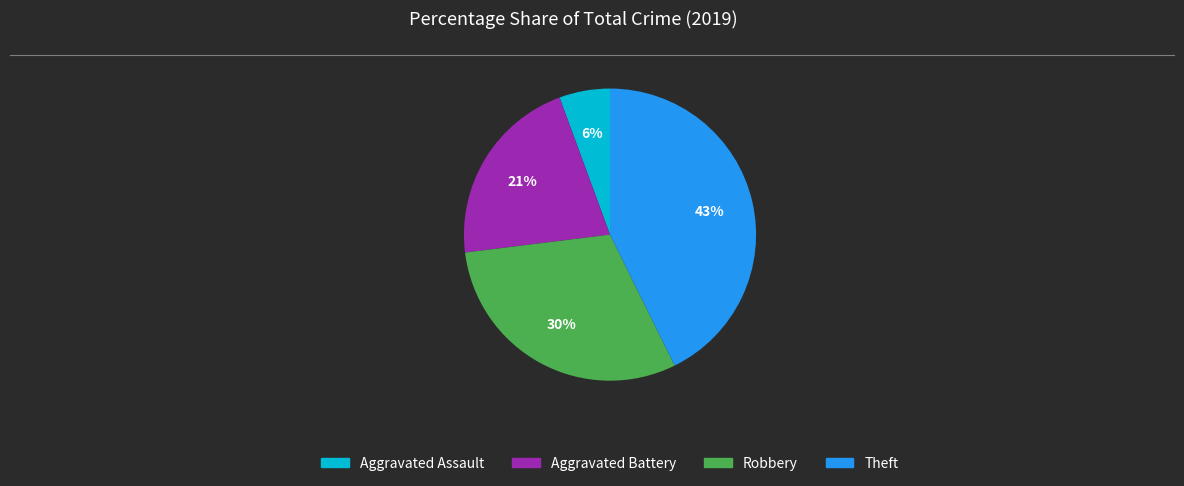

How many slices are in this pie chart?

4